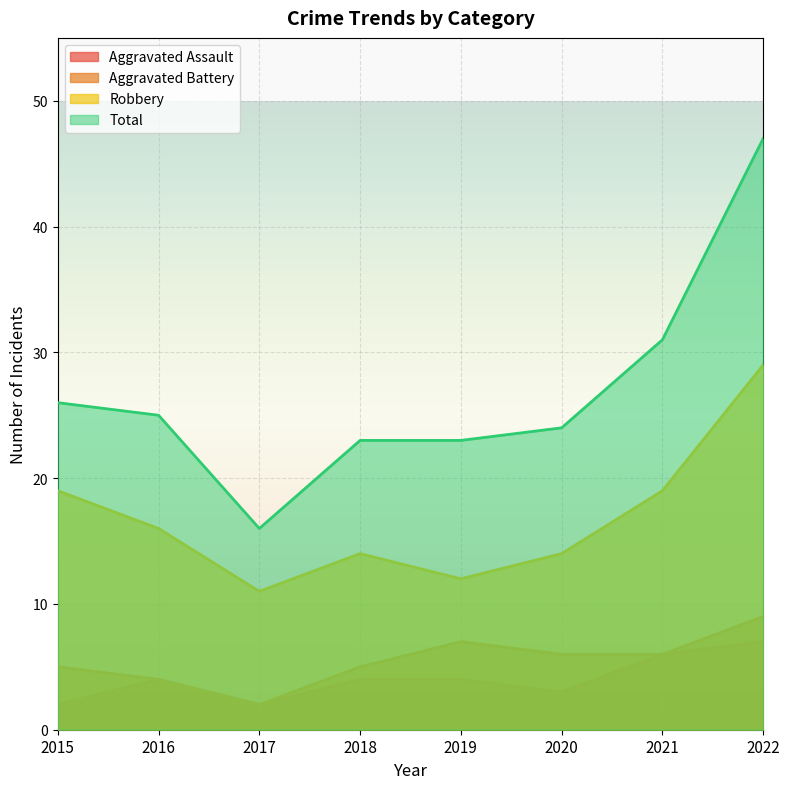

List the labels in order of Robbery value, largest first.

2022, 2015, 2021, 2016, 2018, 2020, 2019, 2017